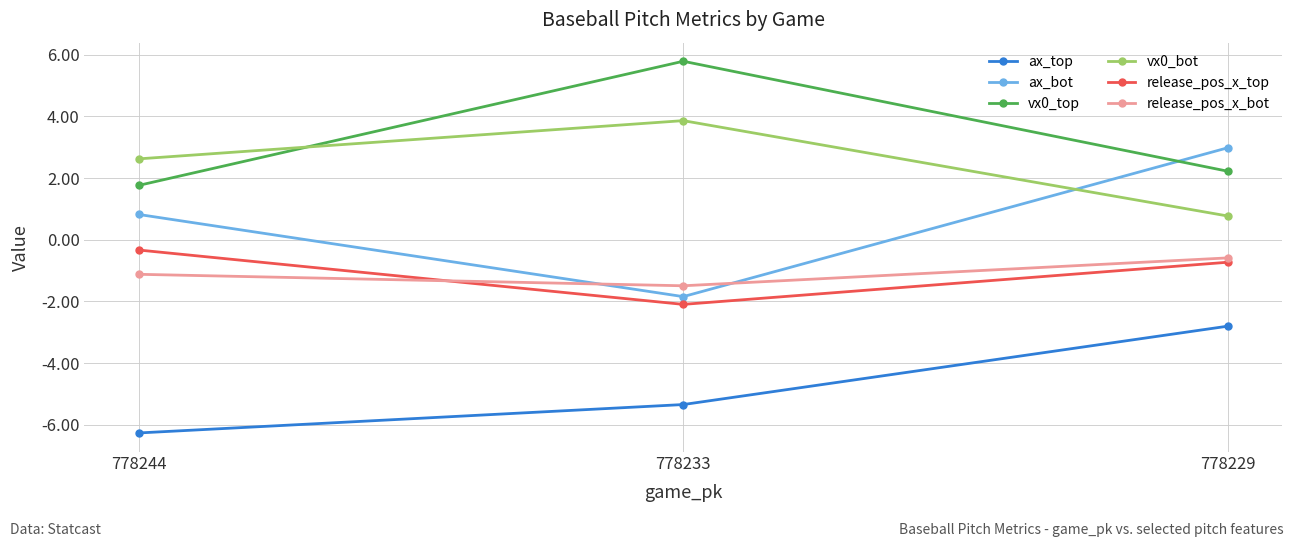

Rank the categories by ax_top value from lowest to highest.

778244, 778233, 778229